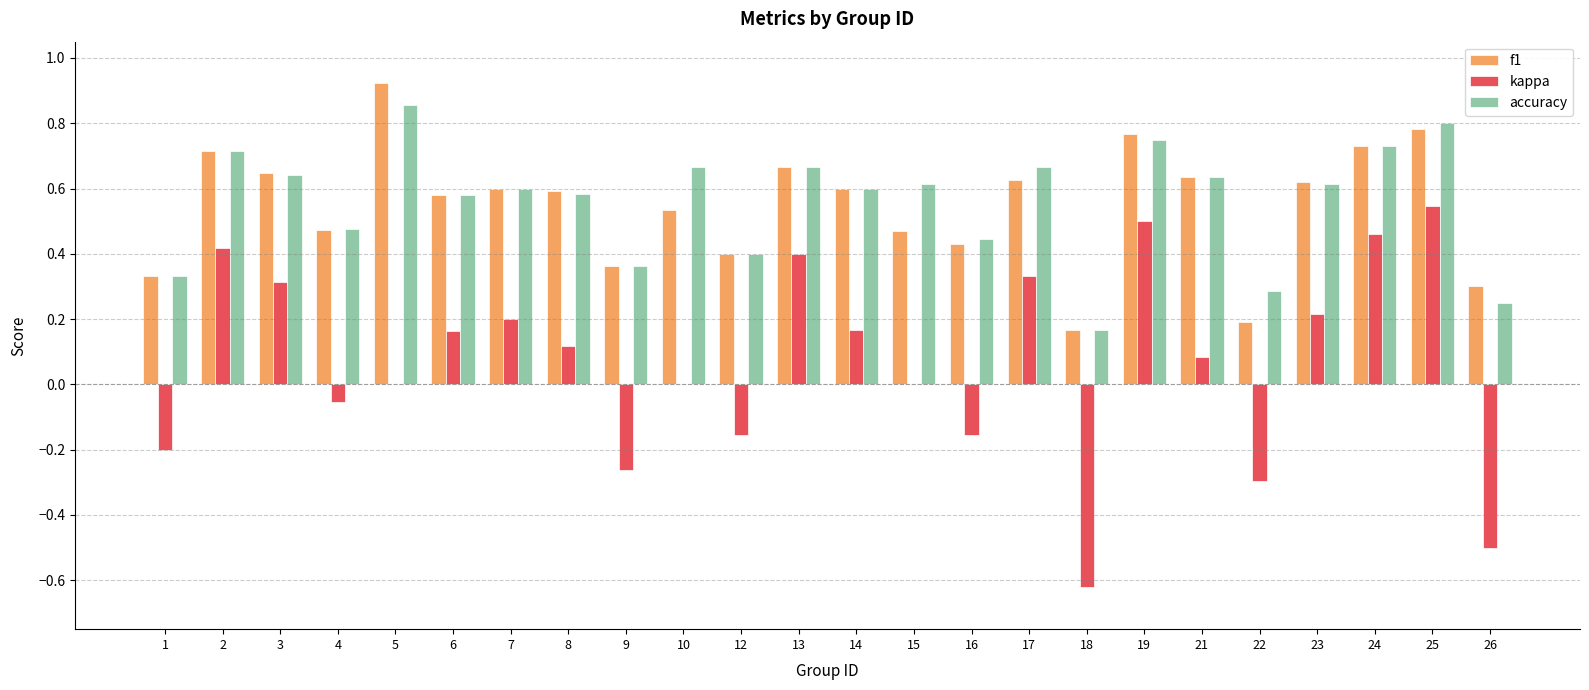

At which category is the sum across all series the highest?

25